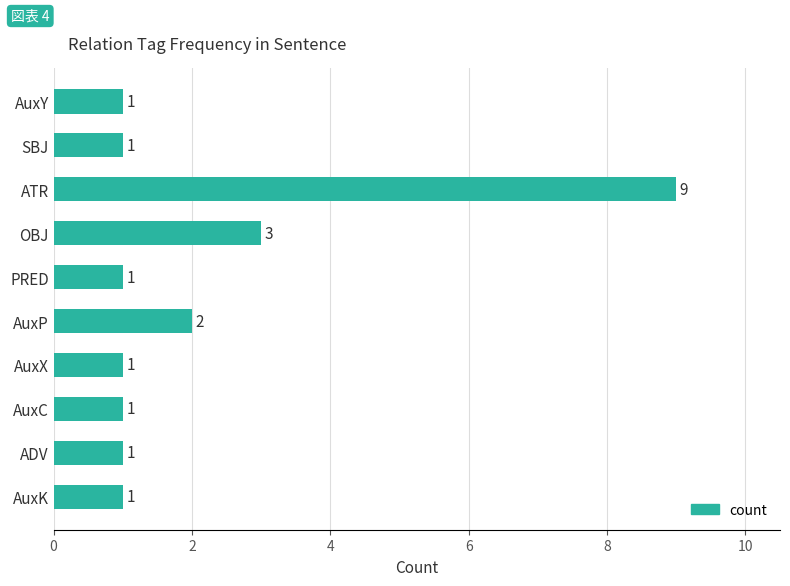

Reading top to bottom, extract all data points from this chart.

AuxY=1	SBJ=1	ATR=9	OBJ=3	PRED=1	AuxP=2	AuxX=1	AuxC=1	ADV=1	AuxK=1